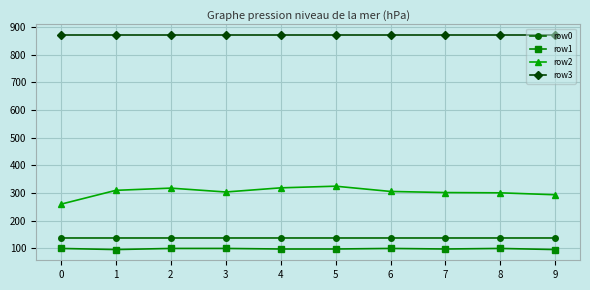

Which series has the widest spread of values?

row2